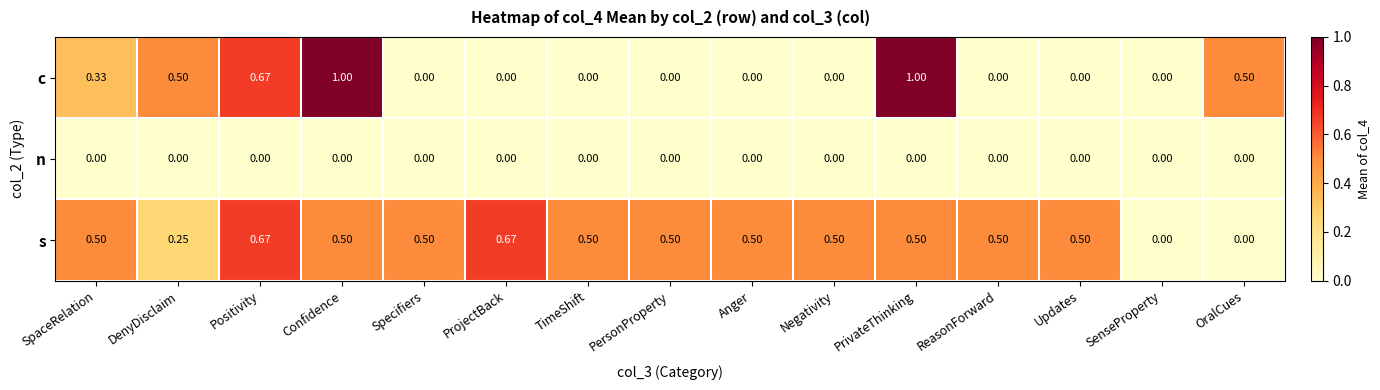

List the series in order of their overall mean, highest first.

s, c, n